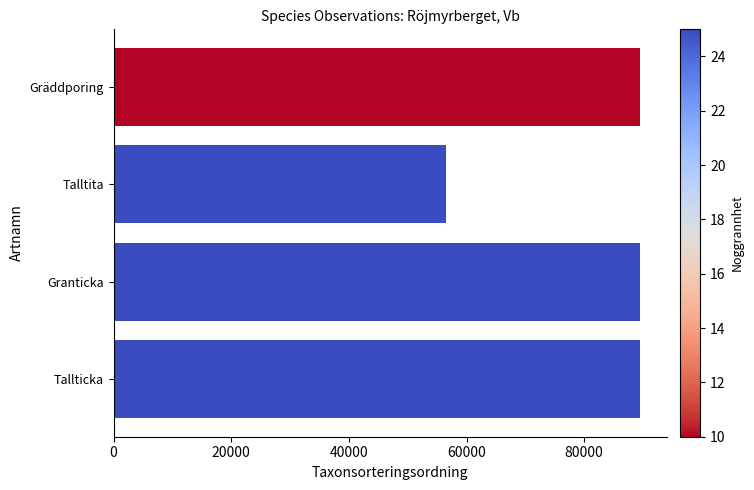

What is the difference between the maximum and minimum values?

33005